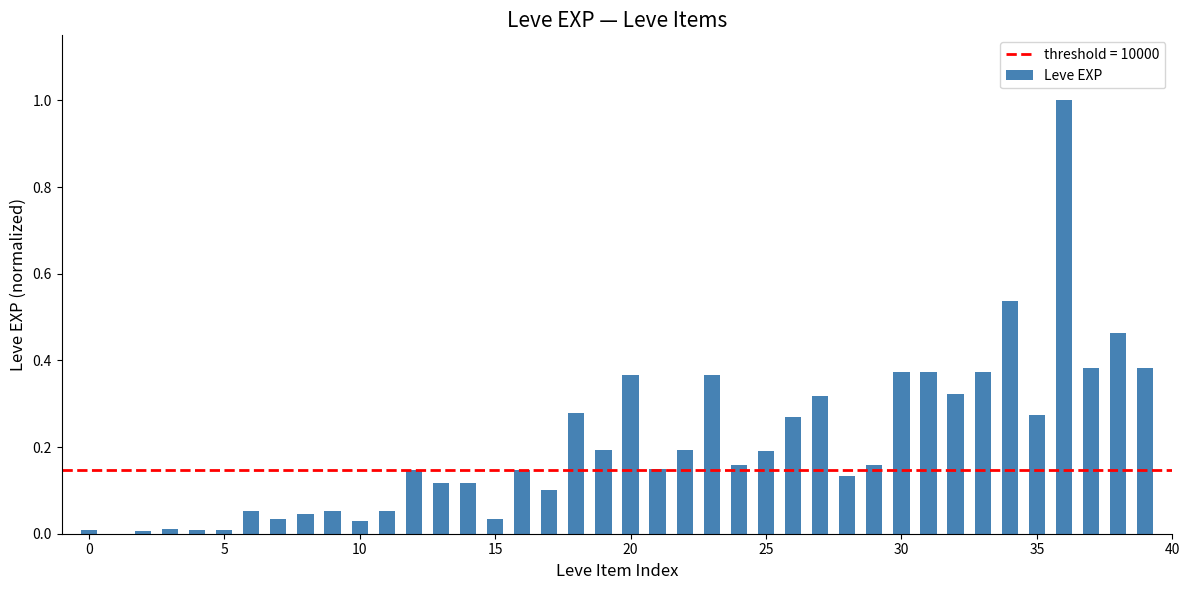

What is the greatest value displayed?

1.0